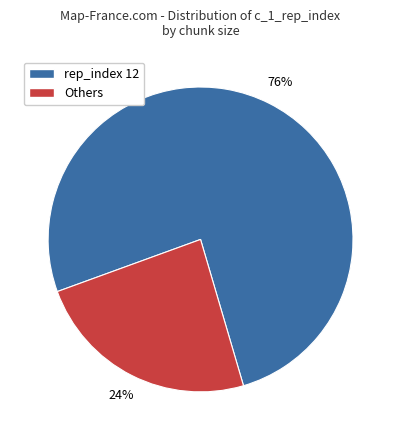

Is there any slice that represents more than half of the pie?

Yes